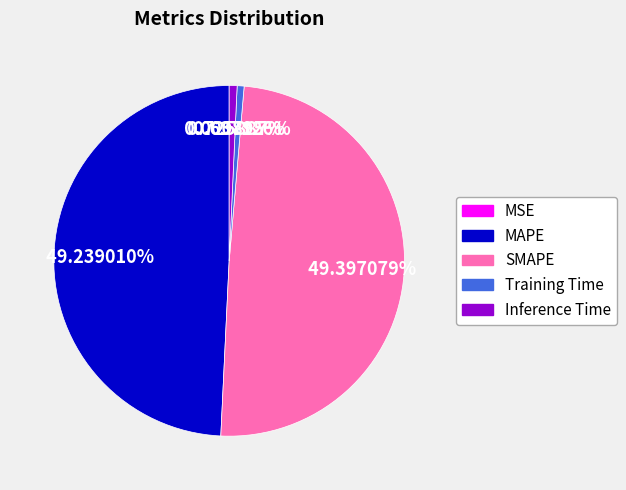

The MAPE slice represents 42% of the pie. True or false?

False